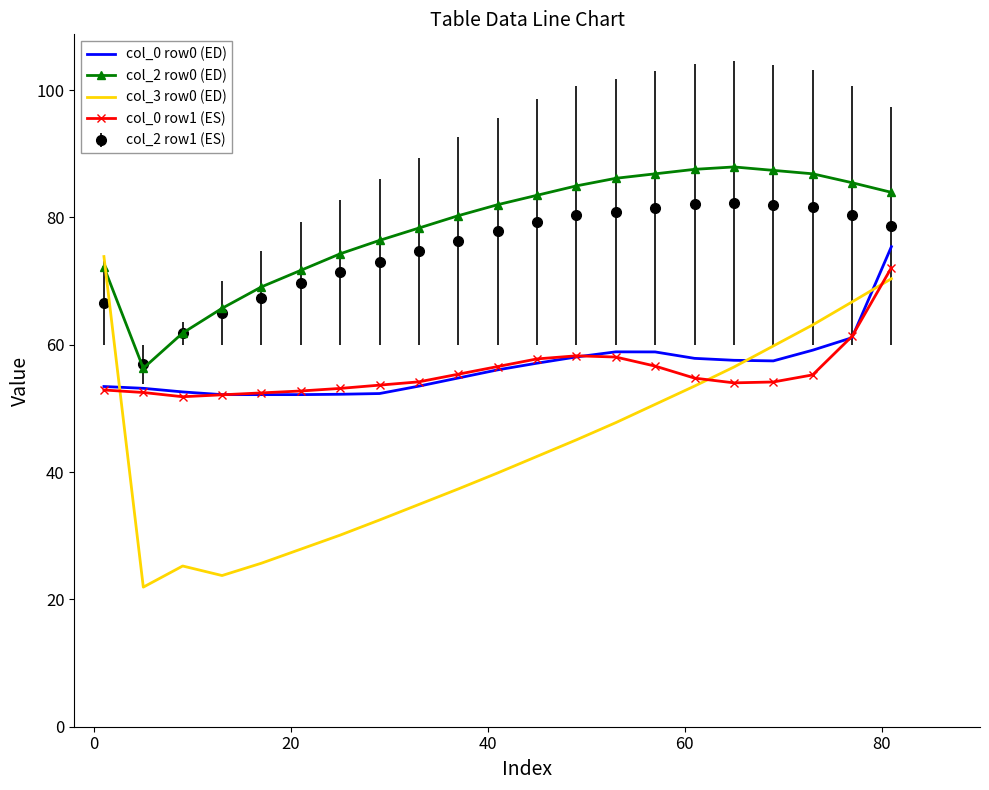

True or false: col_2 row0 (ED) and col_0 row1 (ES) intersect in this chart.

False